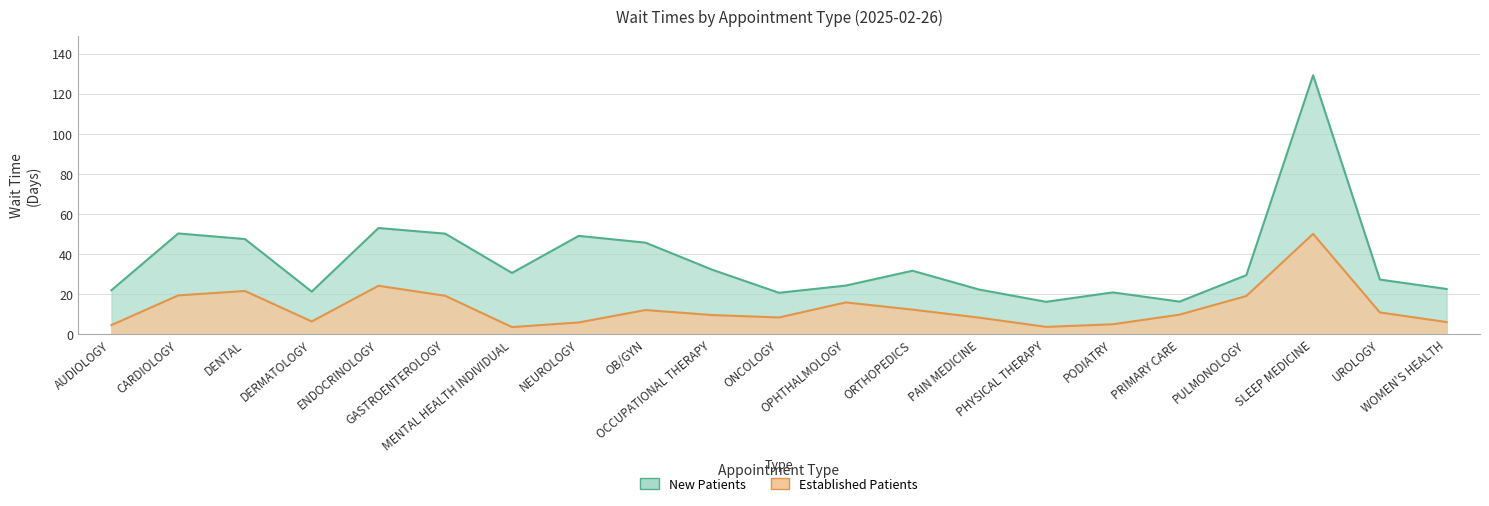

True or false: EstablishedPatients has more than 0 points higher than both neighbors.

True